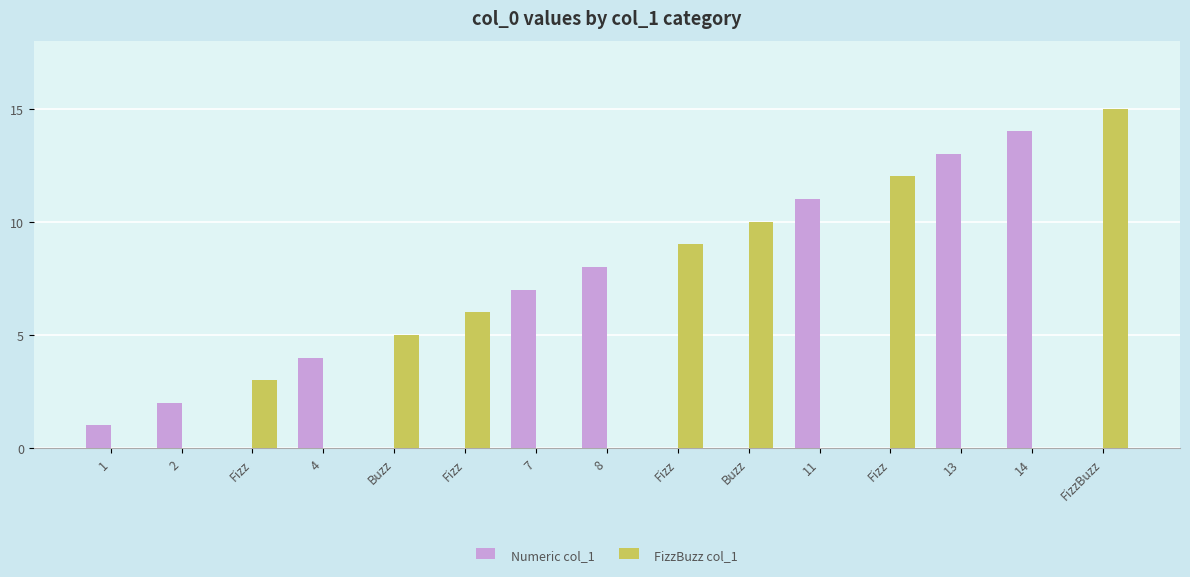

What are all the series names shown in the legend?

Numeric col_1, FizzBuzz col_1